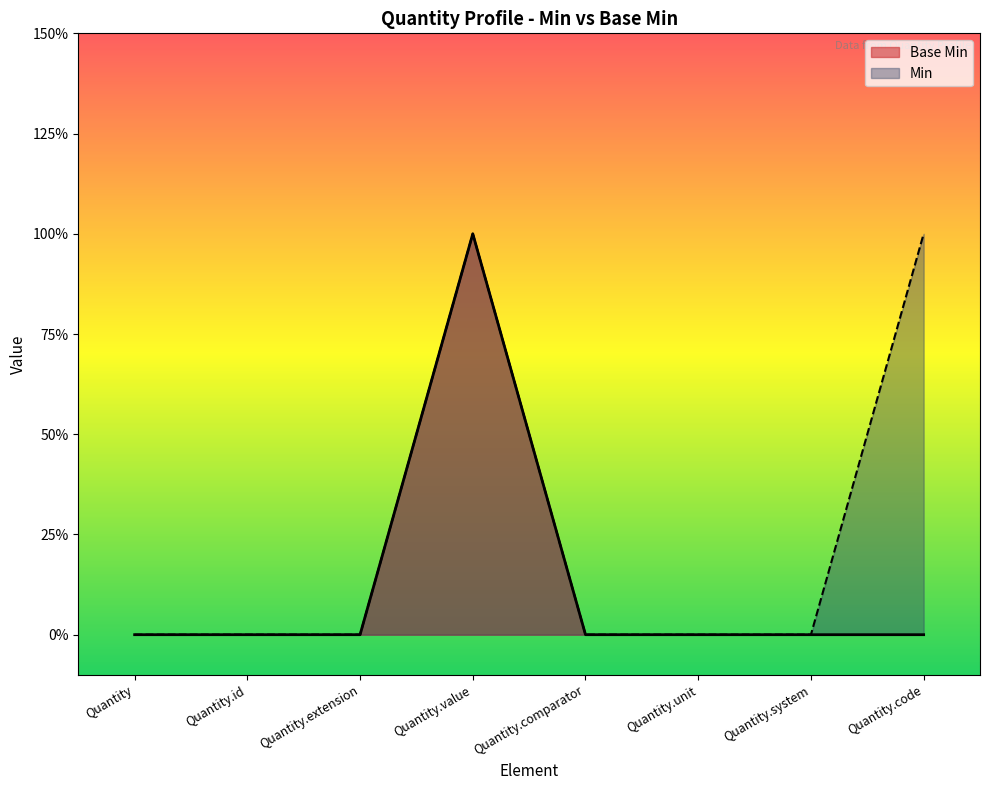

What is the sum of all values?

1